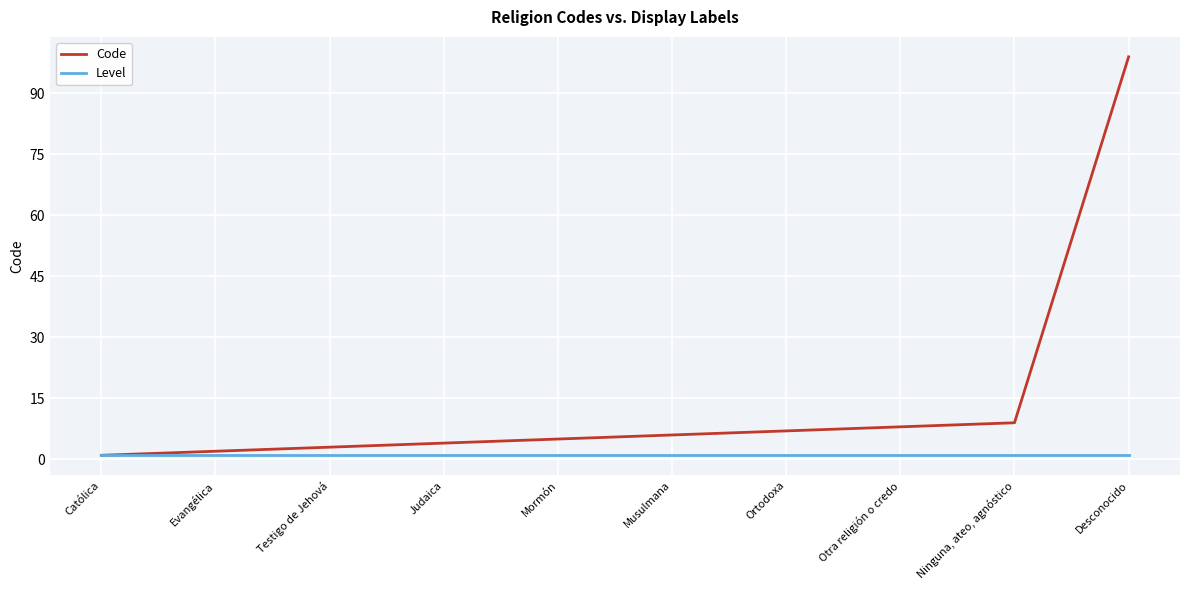

True or false: Level has a value of 1 at Musulmana.

True